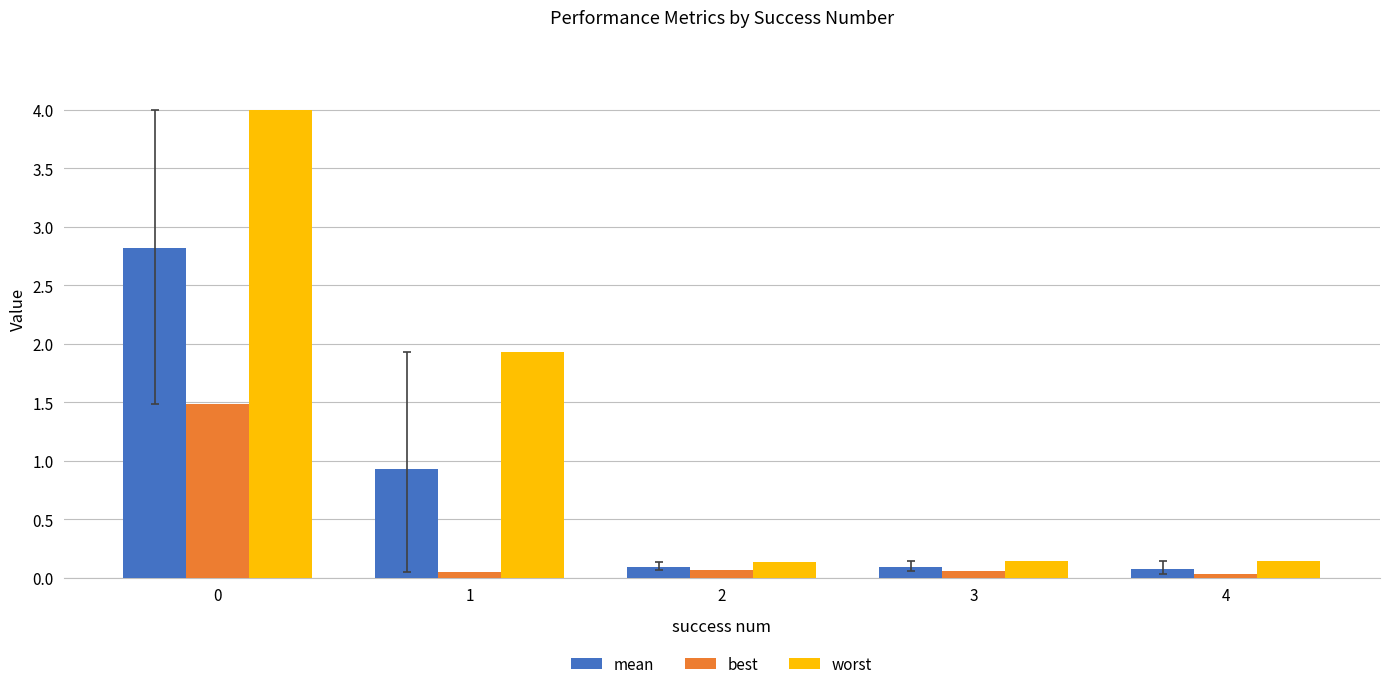

What is the greatest value displayed?

4.0